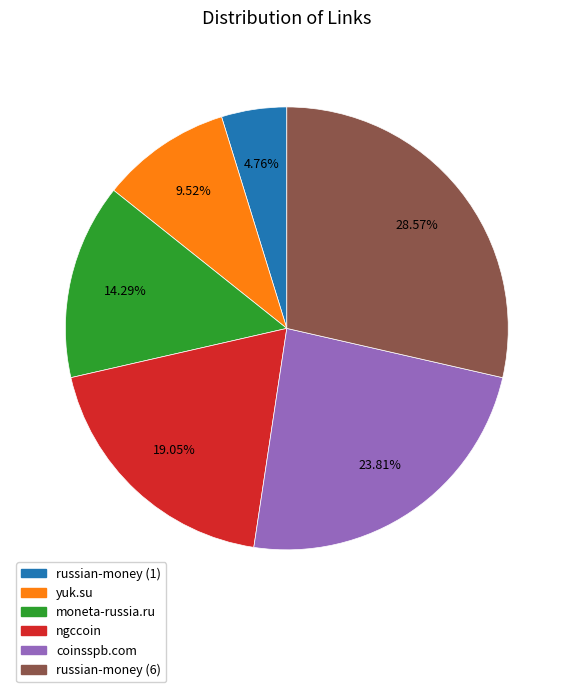

How many segments does this pie chart have?

6